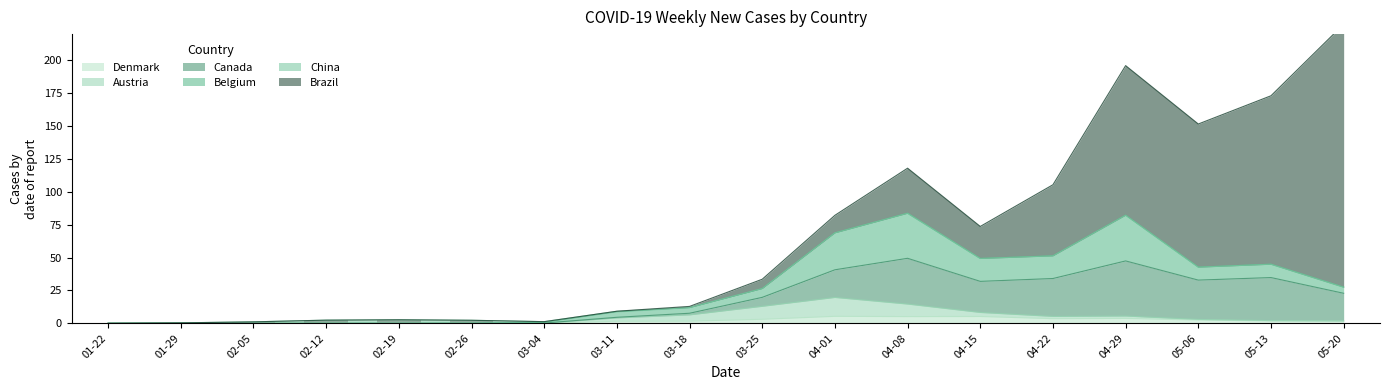

At which category does the chart reach its minimum across all series?

04-29